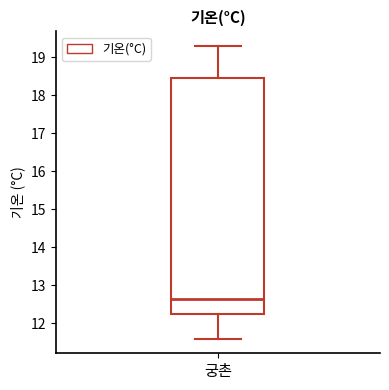

Where does the upper whisker of the box for 궁촌 end on the y-axis? The values are not printed on the chart, so give them approximately, as read against the axis.

19.3